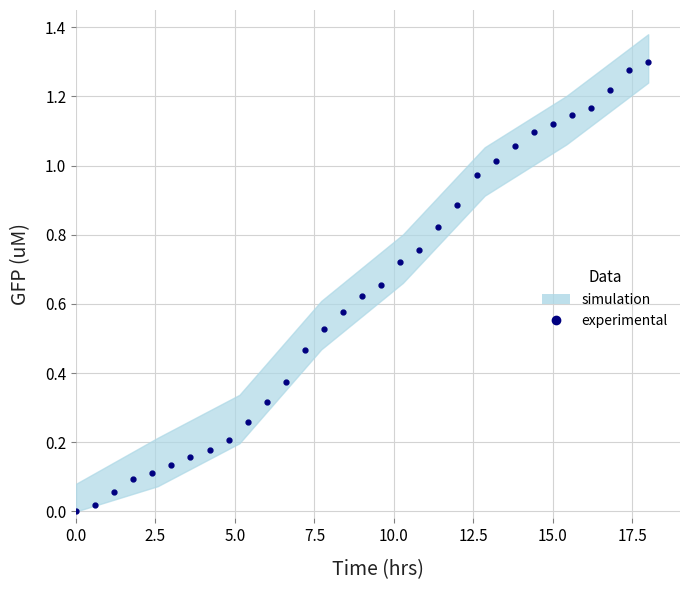

What is the value of the 6th point from the left?

0.1